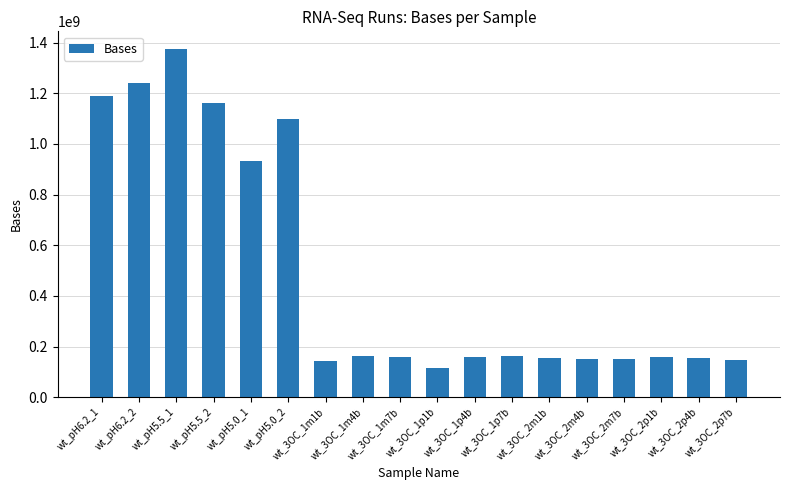

What position from the left is wt_3OC_1p1b?

10